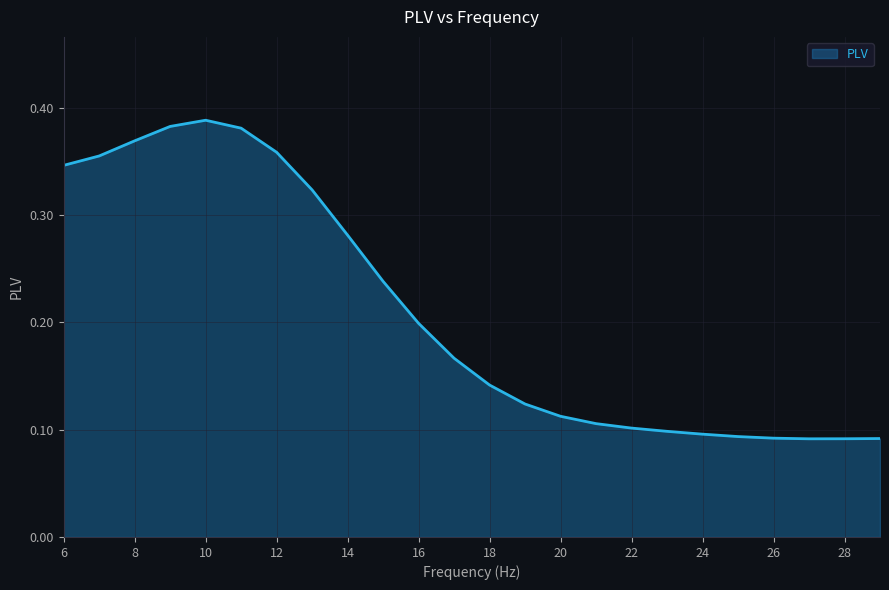

What is the difference between the maximum and minimum values?

0.3